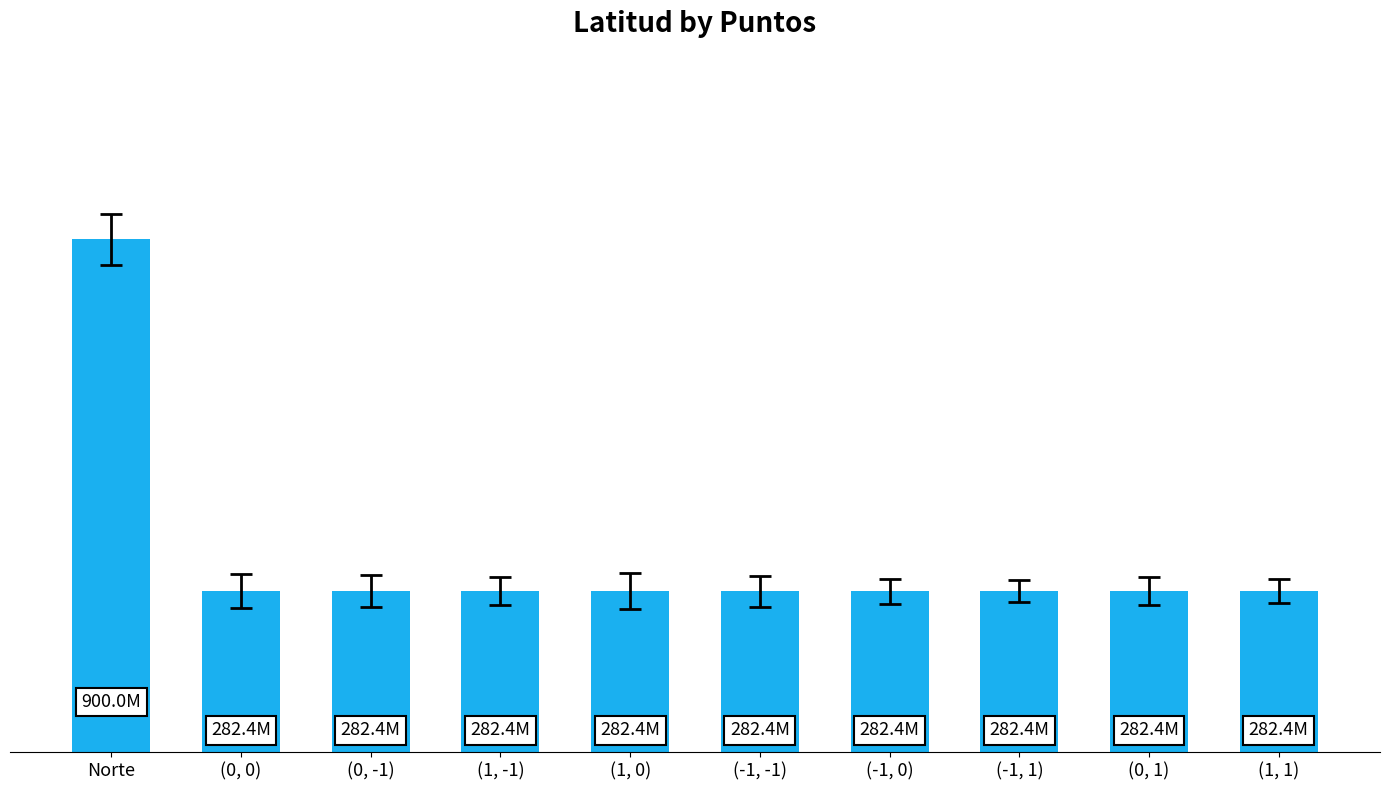

Does the chart contain stacked bars?

No